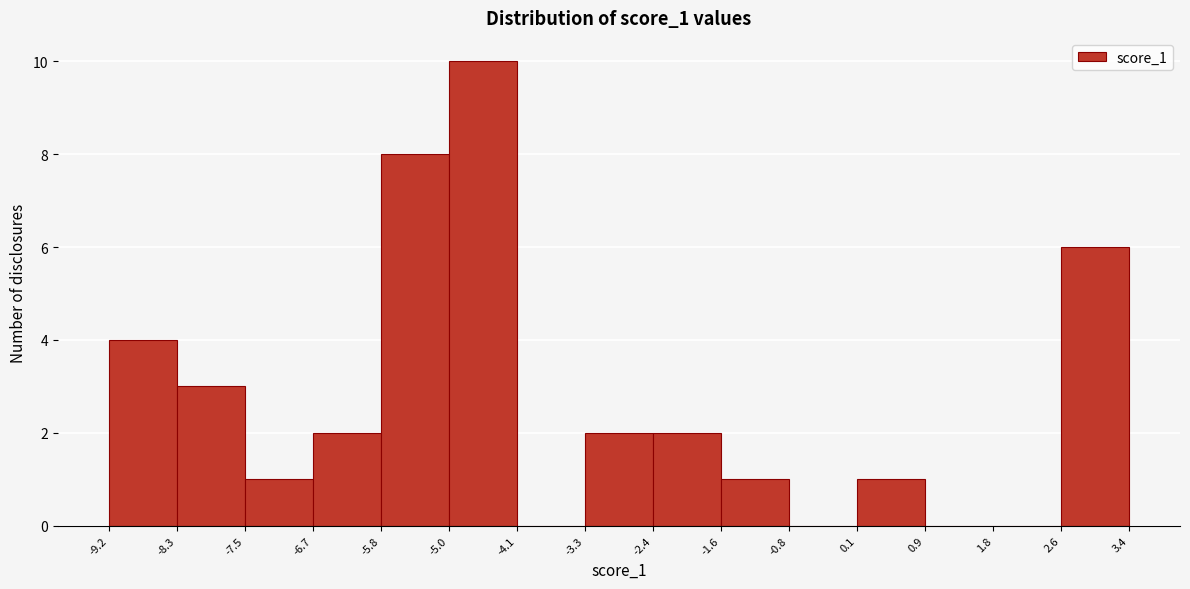

Reading left to right, list every bar in this chart as the range it spans on the x-axis followed by its height. The values are not printed on the chart, so give them approximately, as read against the axis.

-9.2 to -8.3: 4
-8.3 to -7.5: 3
-7.5 to -6.7: 1
-6.7 to -5.8: 2
-5.8 to -5.0: 8
-5.0 to -4.1: 10
-4.1 to -3.3: 0
-3.3 to -2.4: 2
-2.4 to -1.6: 2
-1.6 to -0.8: 1
-0.8 to 0.1: 0
0.1 to 0.9: 1
0.9 to 1.8: 0
1.8 to 2.6: 0
2.6 to 3.4: 6